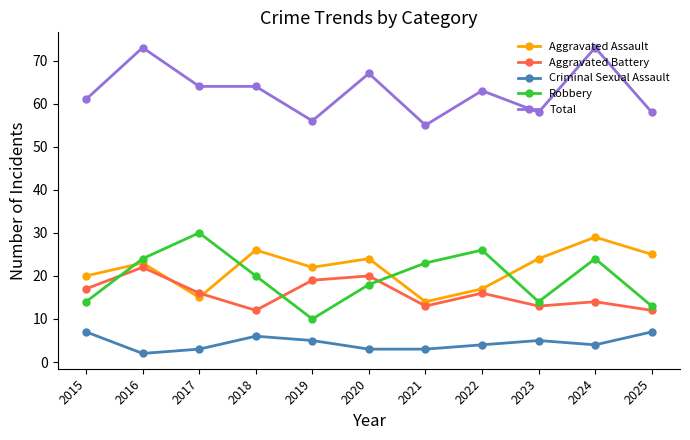

Which series changed the most between 2016 and 2023?

Total